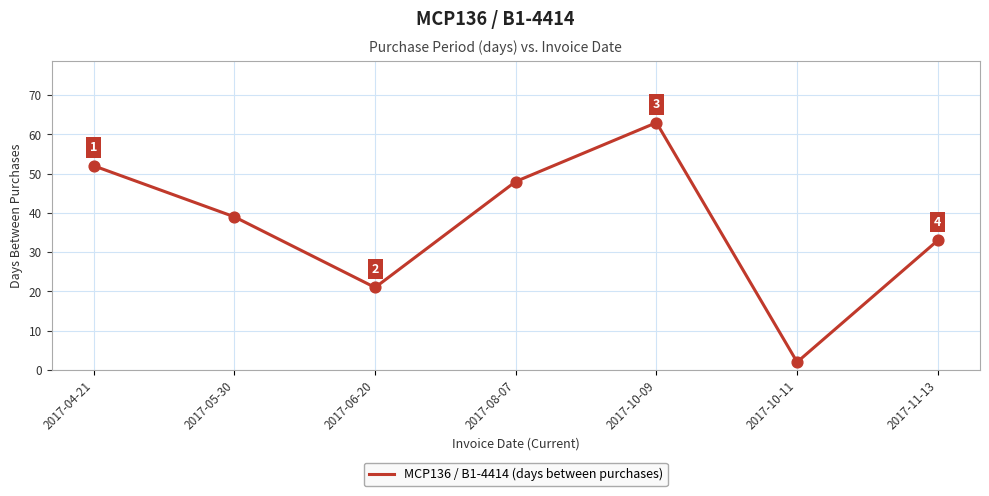

Approximately how many times larger is the value at 2017-06-20 compared to 2017-05-30?

0.5